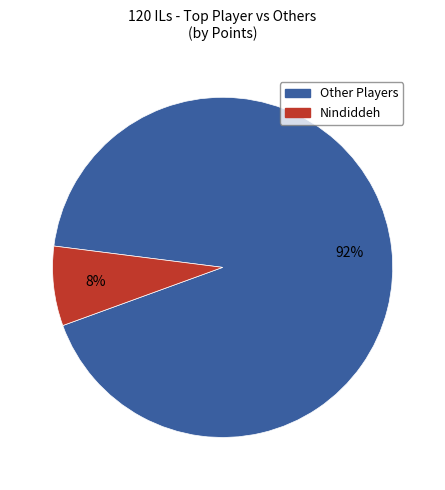

Is it true that Nindiddeh is 8% of the pie?

True